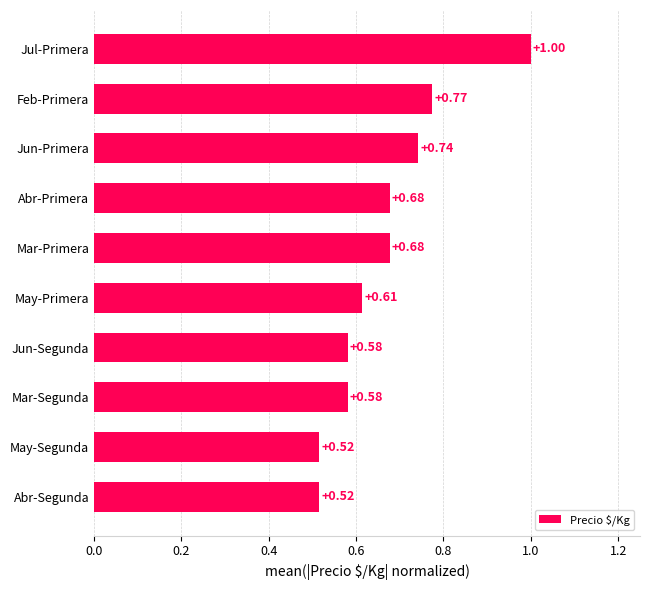

Which category has the highest value across all series?

Jul-Primera